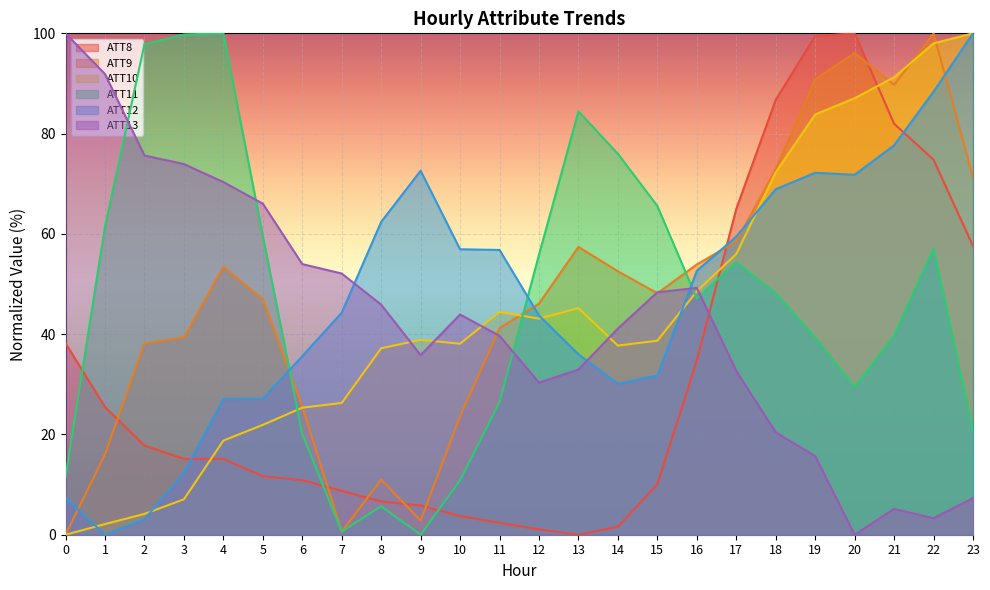

At which label is ATT12 closest to 50?

16